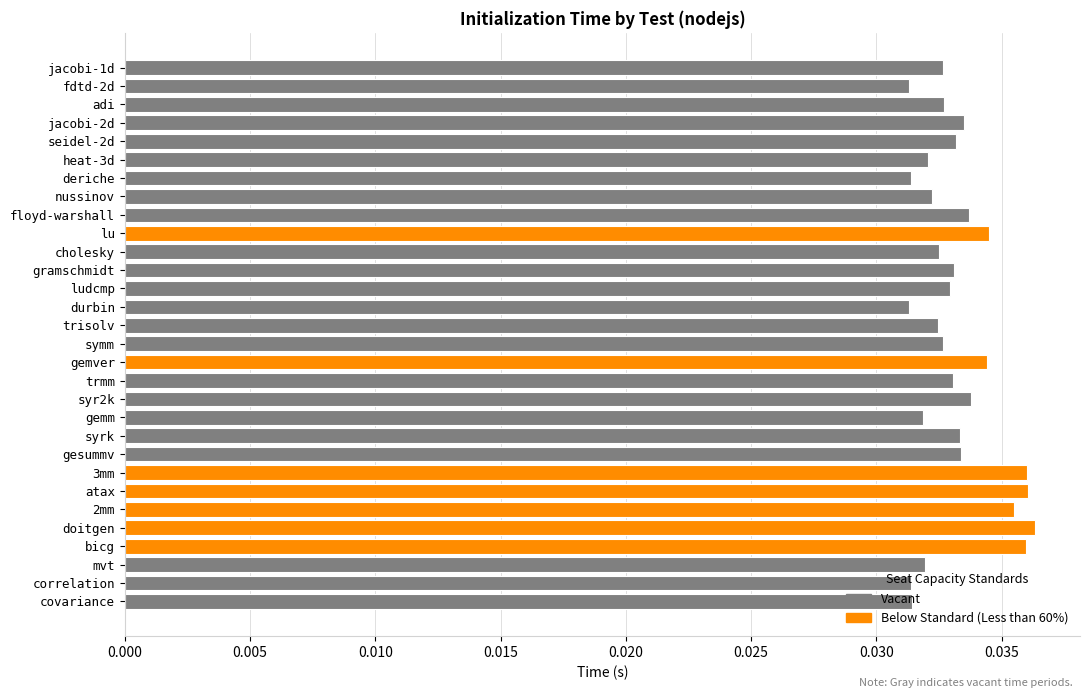

What is the sum of all values?

1.0